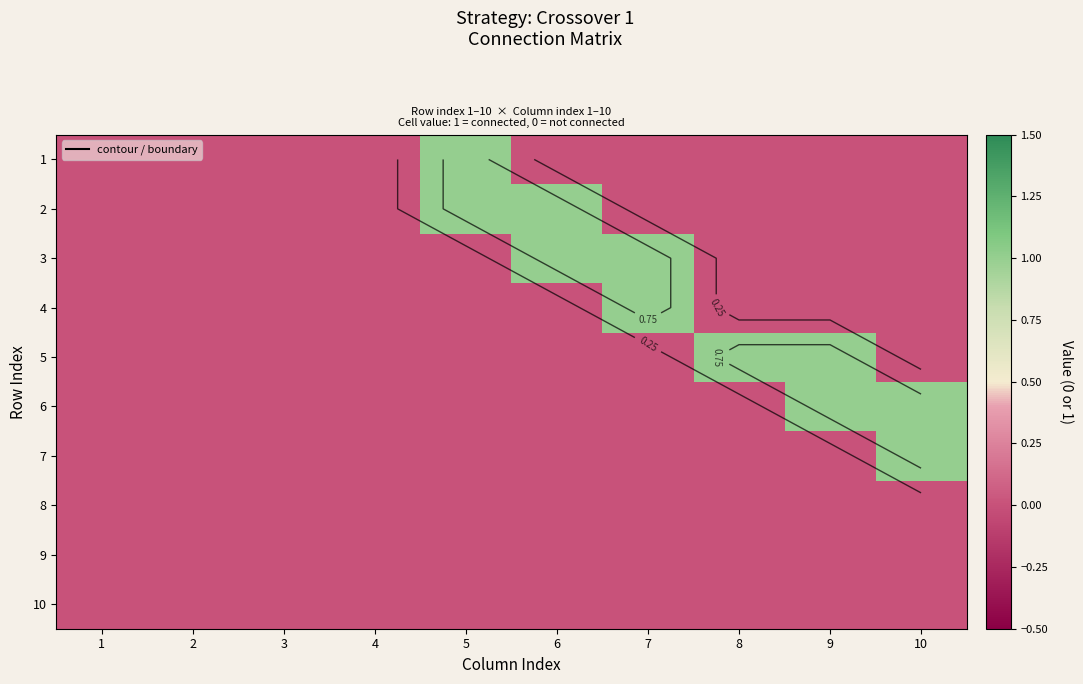

The 2 series shows 0 at 8. True or false?

False